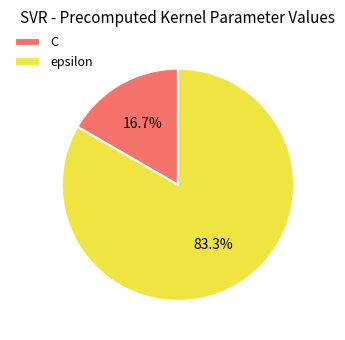

How much of the chart is everything except epsilon?

16.7%